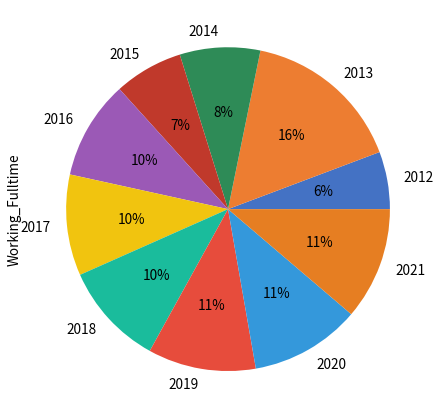

What is the largest slice in the pie chart?

2013